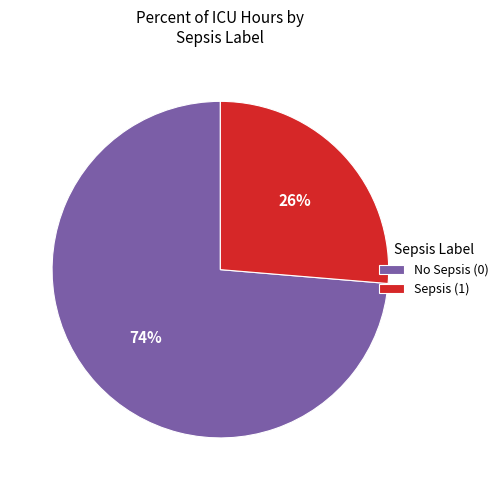

Is the sum of No Sepsis (0) and Sepsis (1) greater than half?

Yes